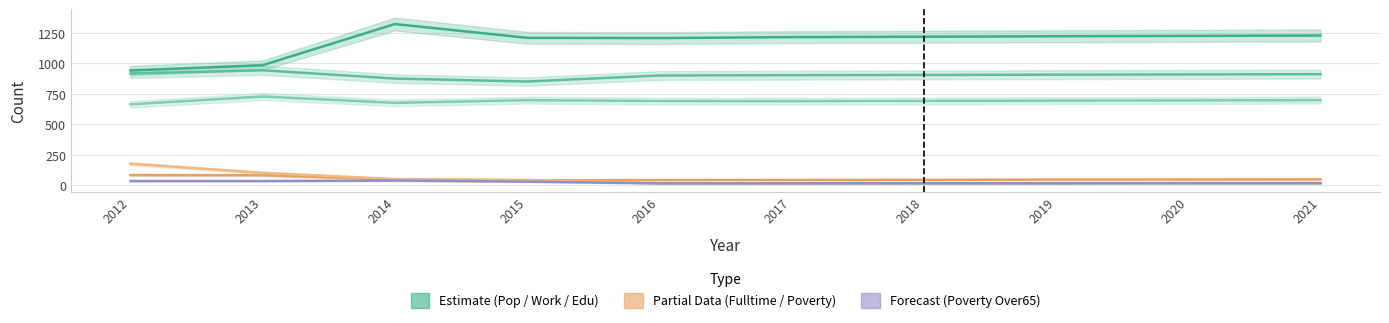

What is the difference between the Poverty_Over65 values at 2012 and 2015?

5